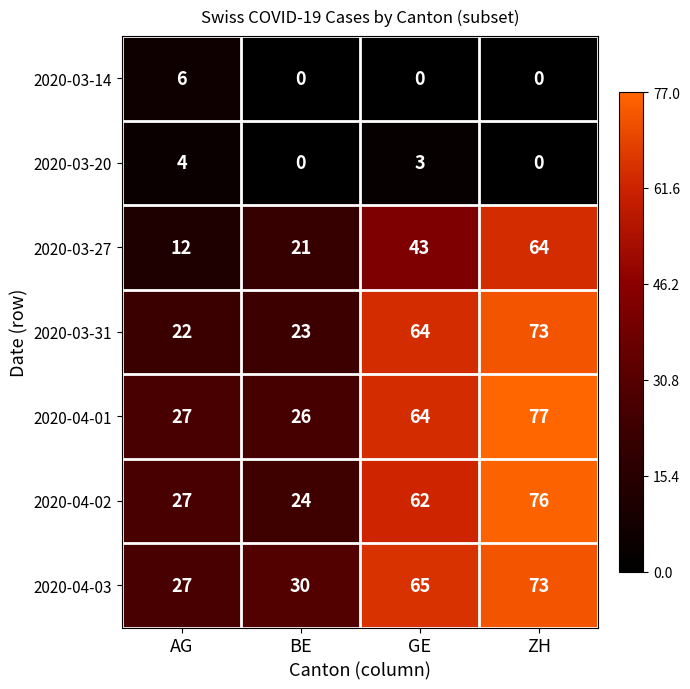

What is the greatest value displayed?

77